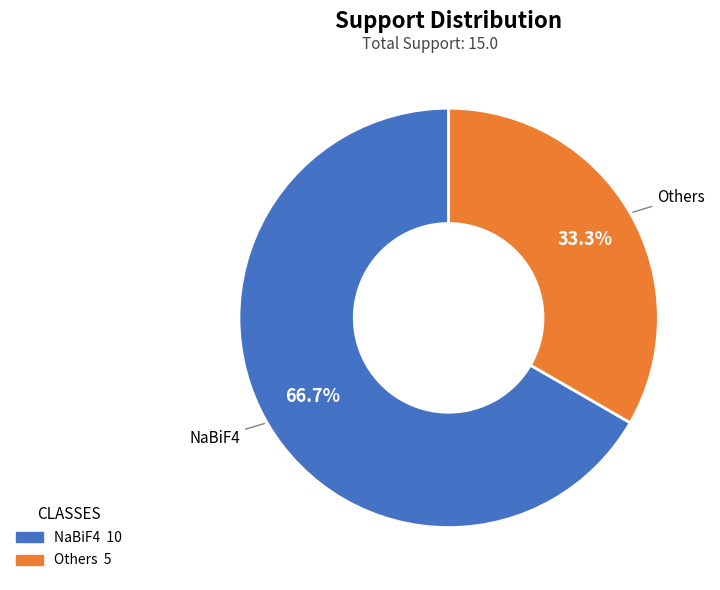

Combined, what portion of the pie is NaBiF4 and Others?

100.0%